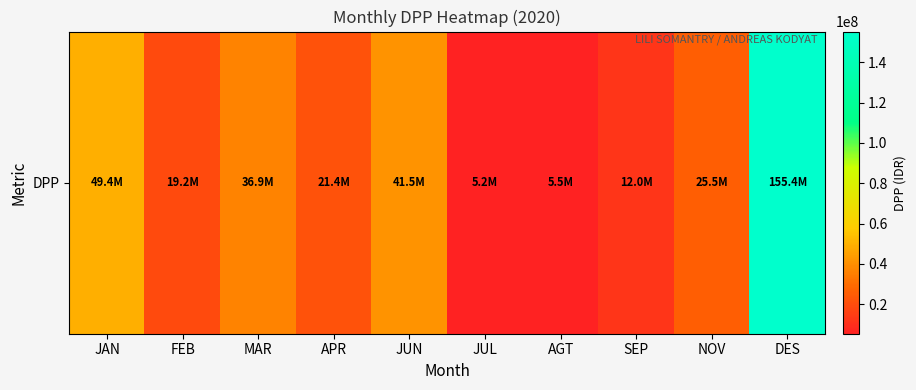

What is the change in value from JAN to JUL?

-44154546